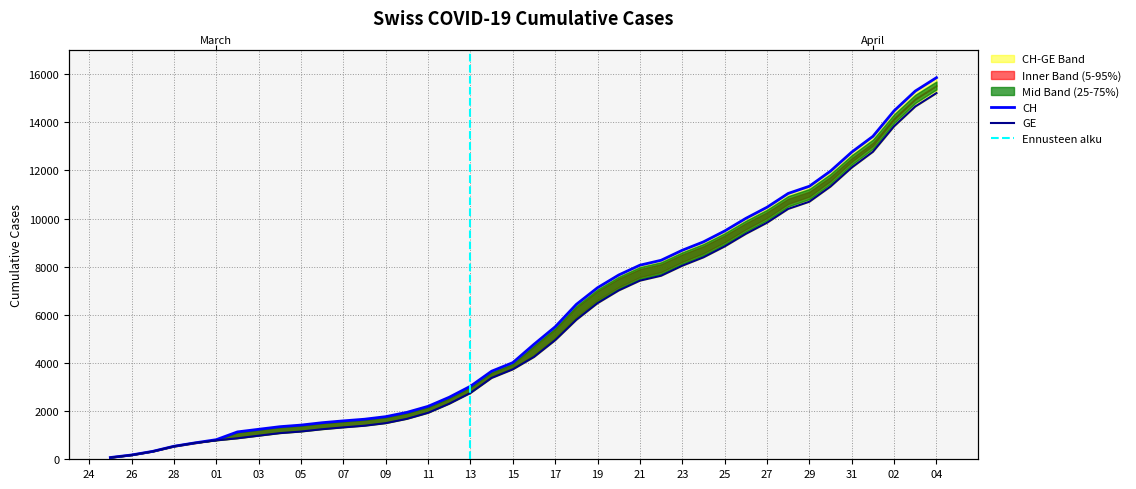

Which series changed the most between 2020-03-04 and 2020-03-18?

CH